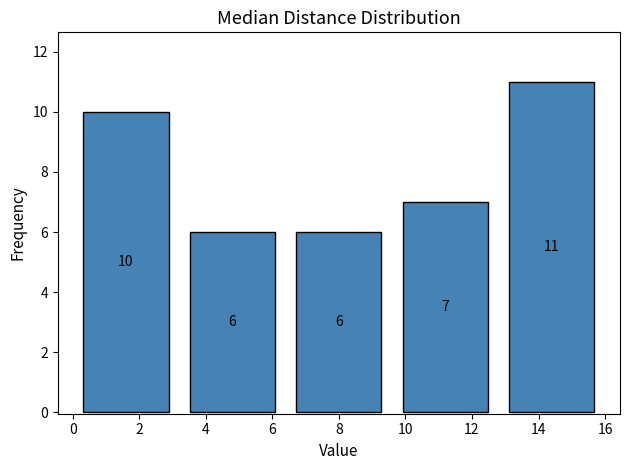

Reading left to right, transcribe this chart: for each bar, give the range it covers on the x-axis and its height.

0.0 to 3.2: 10
3.2 to 6.4: 6
6.4 to 9.6: 6
9.6 to 12.8: 7
12.8 to 16.0: 11